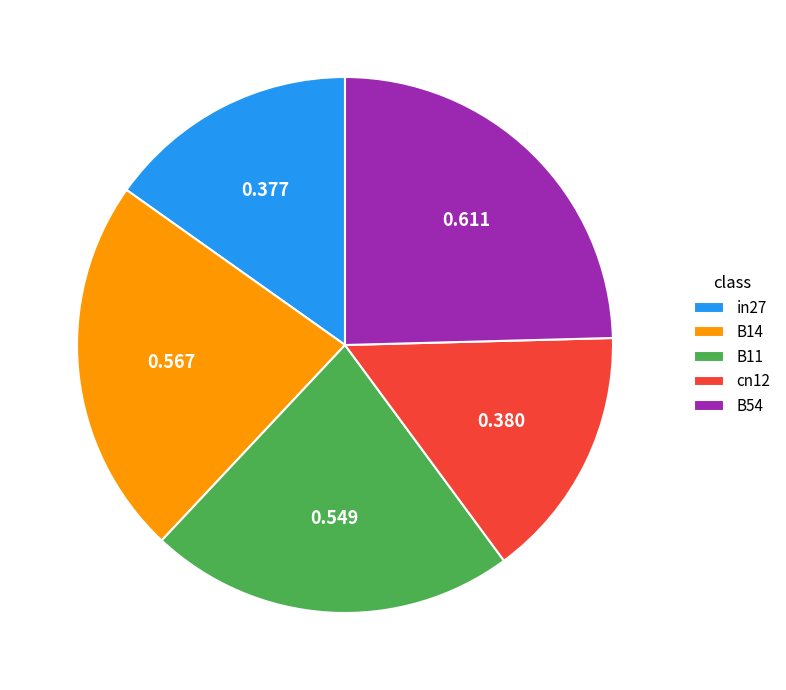

Combined, do in27 and B11 account for over 50%?

No